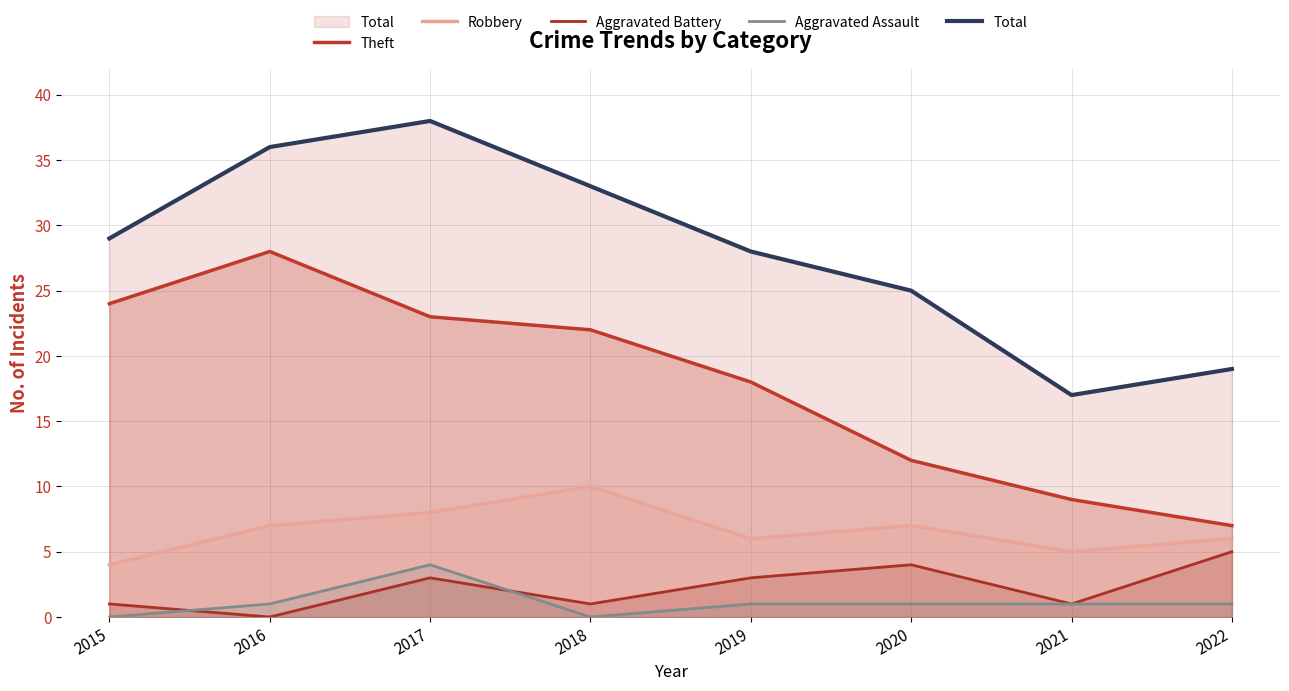

Which series has the largest total across all categories?

Total